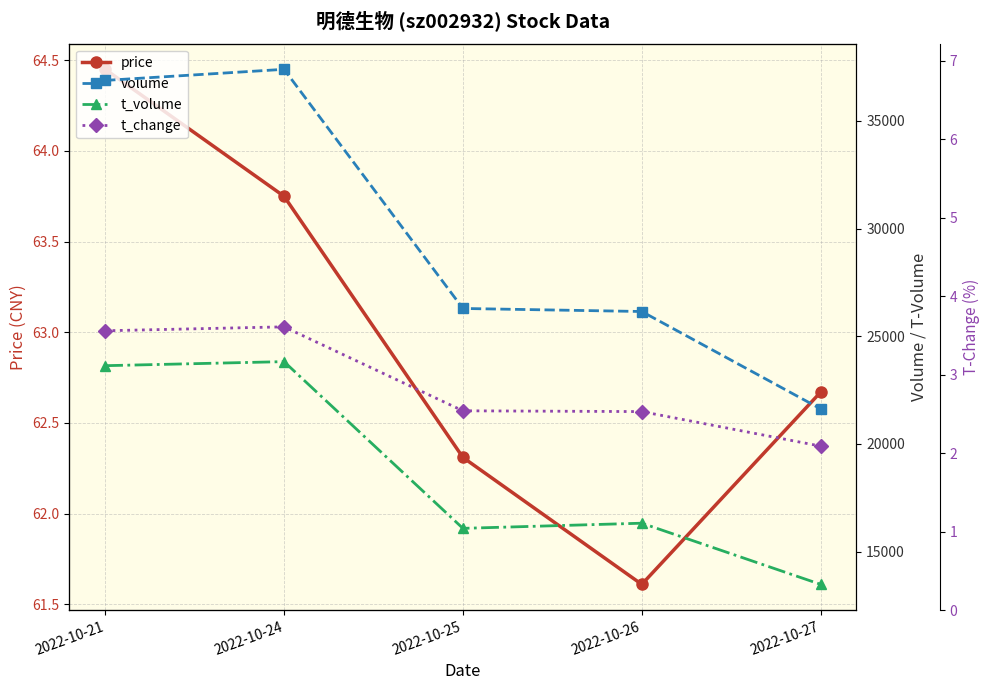

Reading left to right, extract all data points from this chart.

price: 64.5	63.8	62.3	61.6	62.7
volume: 36877.0	37392.0	26291.0	26150.0	21630.0
t_volume: 23635.0	23823.0	16084.0	16323.0	13484.0
t_change: 3.6	3.6	2.5	2.5	2.1